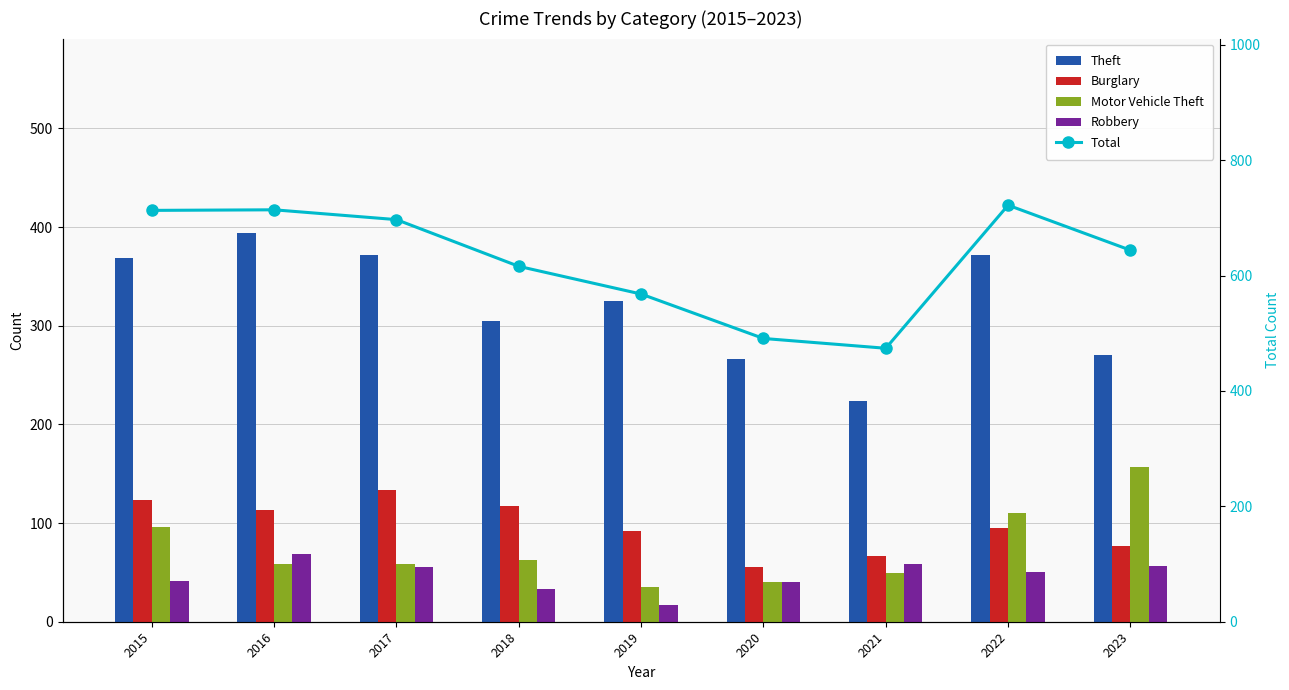

At which label does Burglary reach its peak?

2017